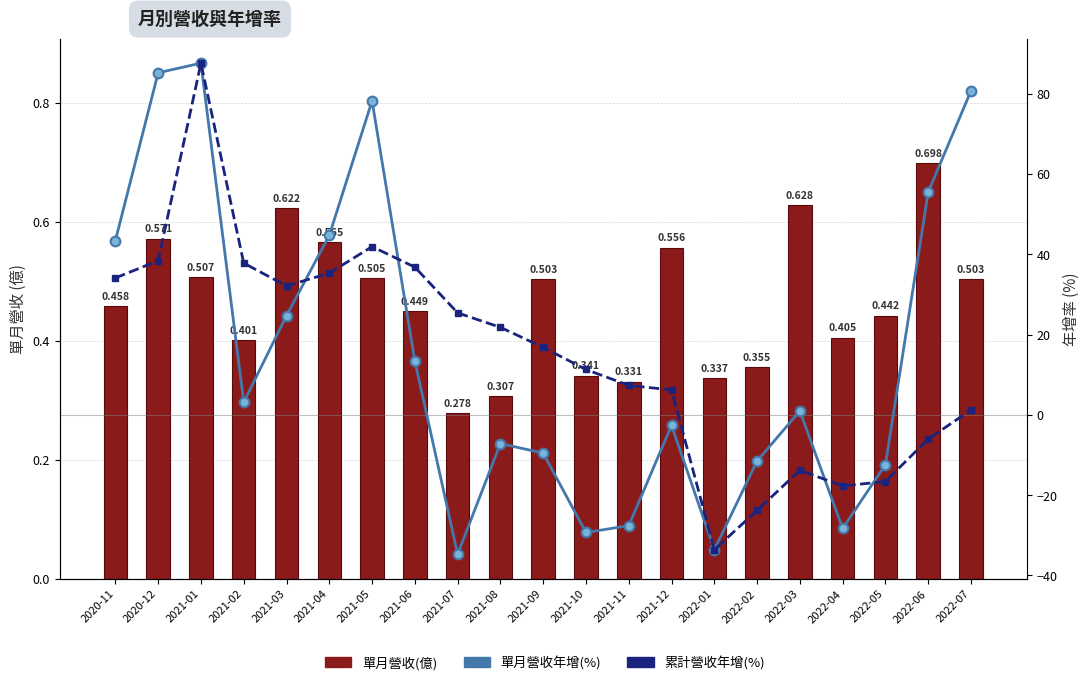

What is the value of the 累計營收年增(%) bar at the 18th from the left?

-17.7